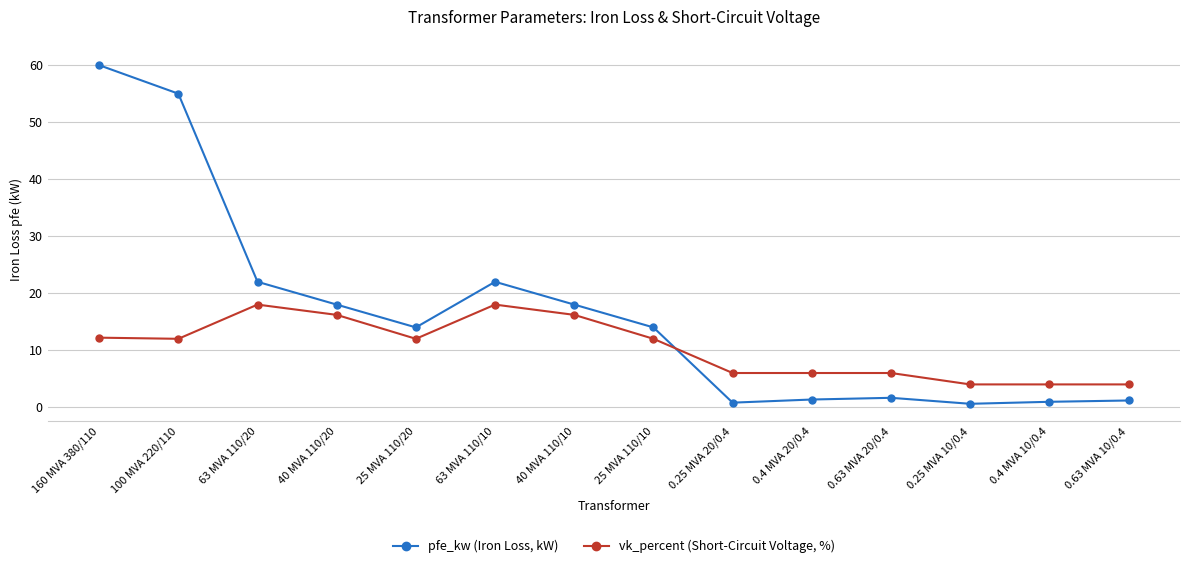

What is the sum of all pfe_kw (Iron Loss, kW) values?

229.5